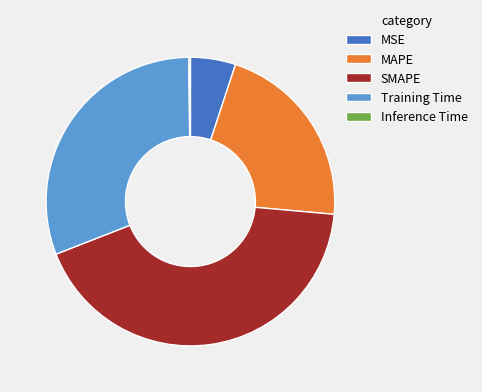

What is the largest slice in the pie chart?

SMAPE